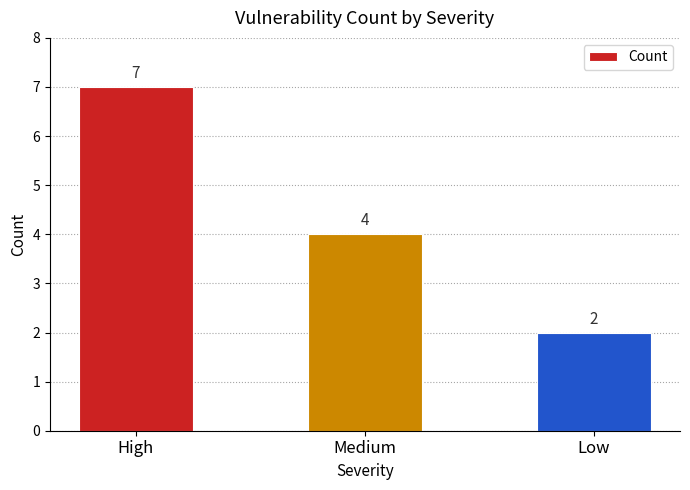

At which label is the value closest to 4?

Medium